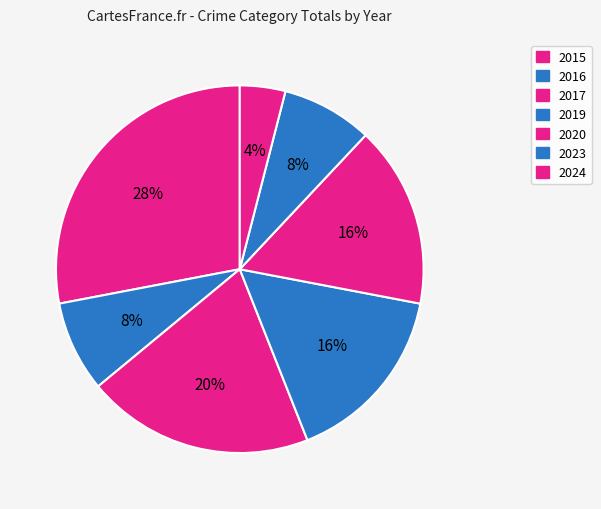

To the nearest percent, what is the difference between the 2024 and 2019 slice percentages?

12%